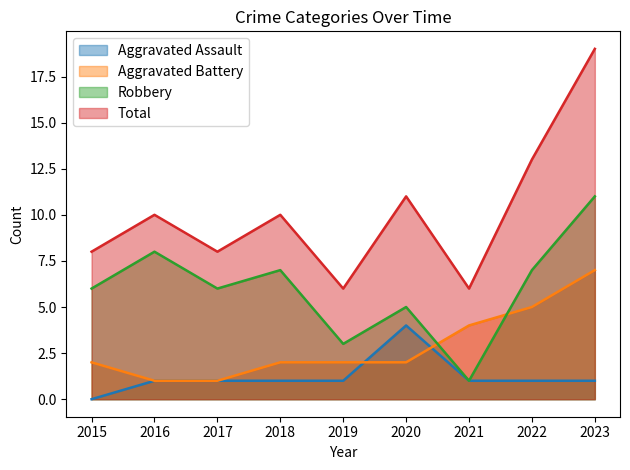

What is the greatest value displayed?

19